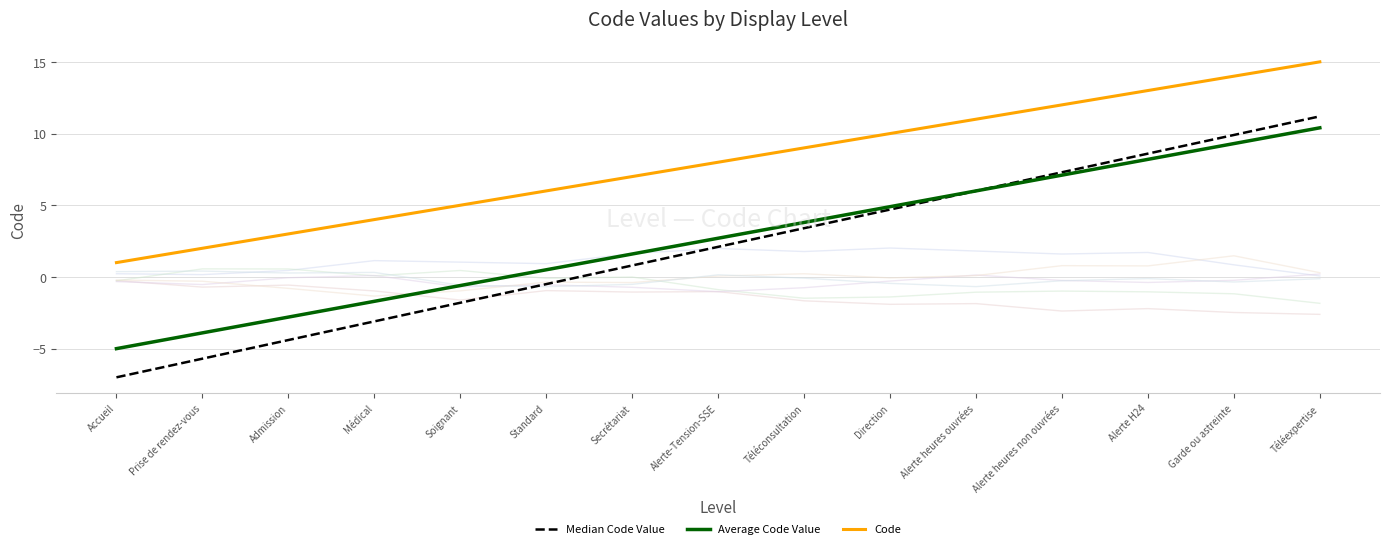

Which series has the widest spread of values?

Median Code Value